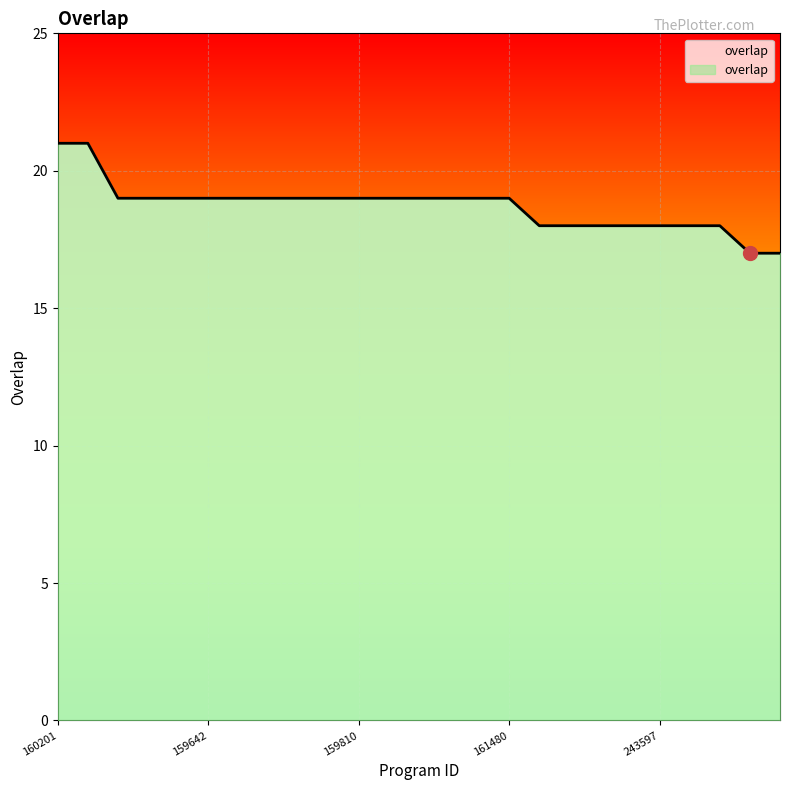

What is the smallest value displayed?

17